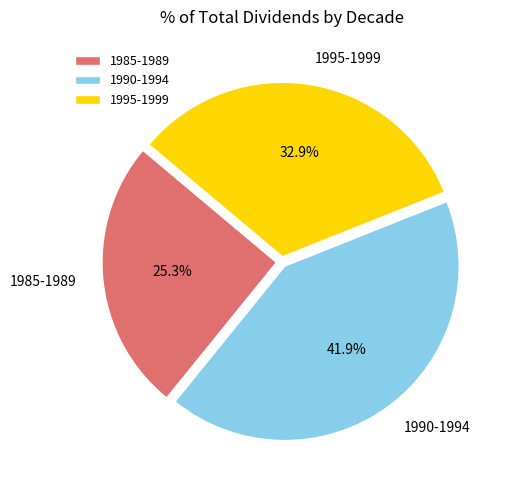

What is the ratio of the value at 1995-1999 to the value at 1985-1989?

1.3